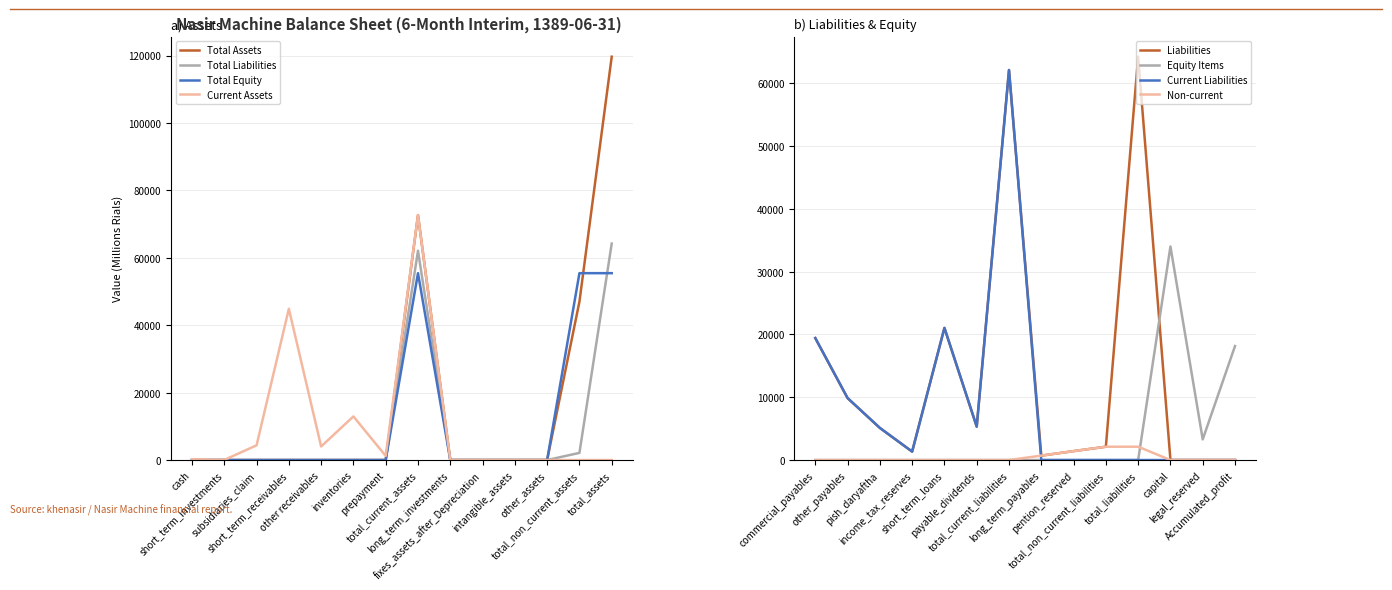

What are all the series names shown in the legend?

Total Assets, Total Liabilities, Total Equity, Current Assets